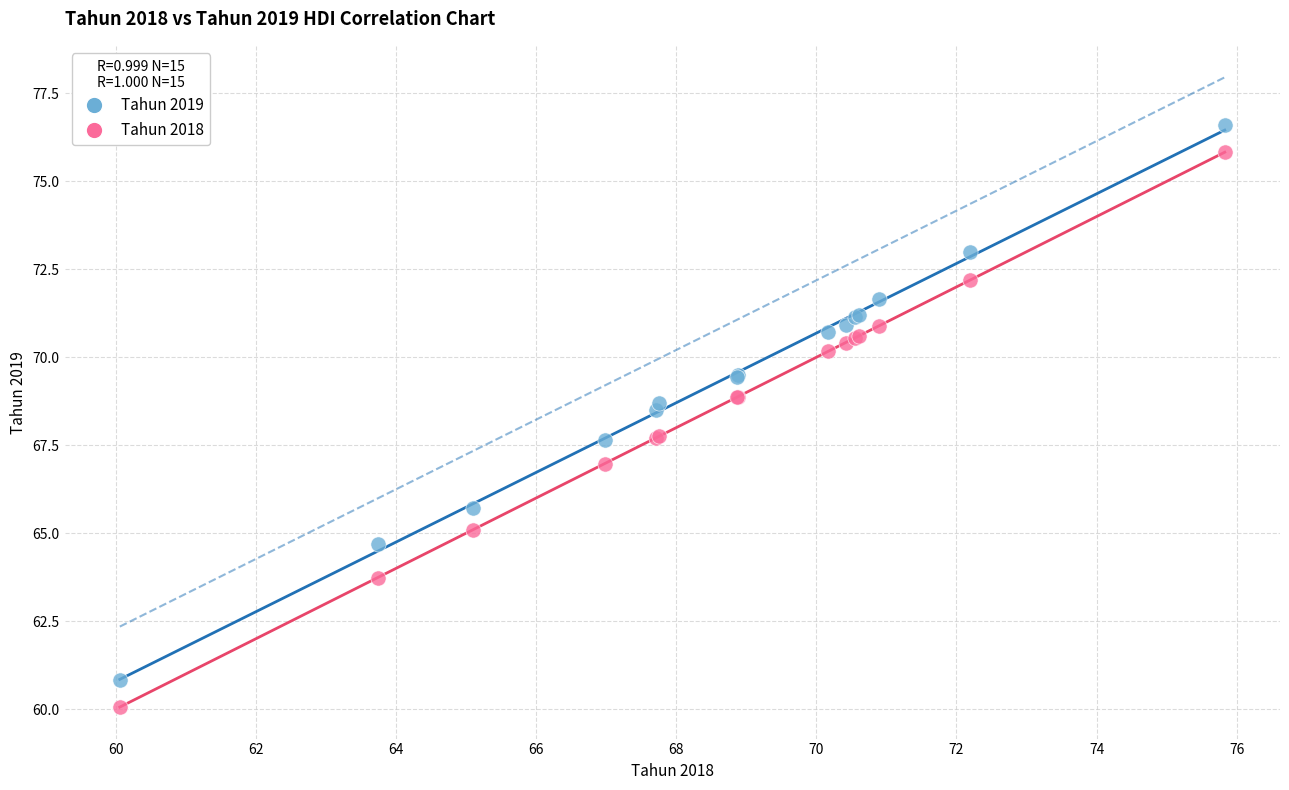

What is the X range (max minus min) for the scatter plot?

15.8